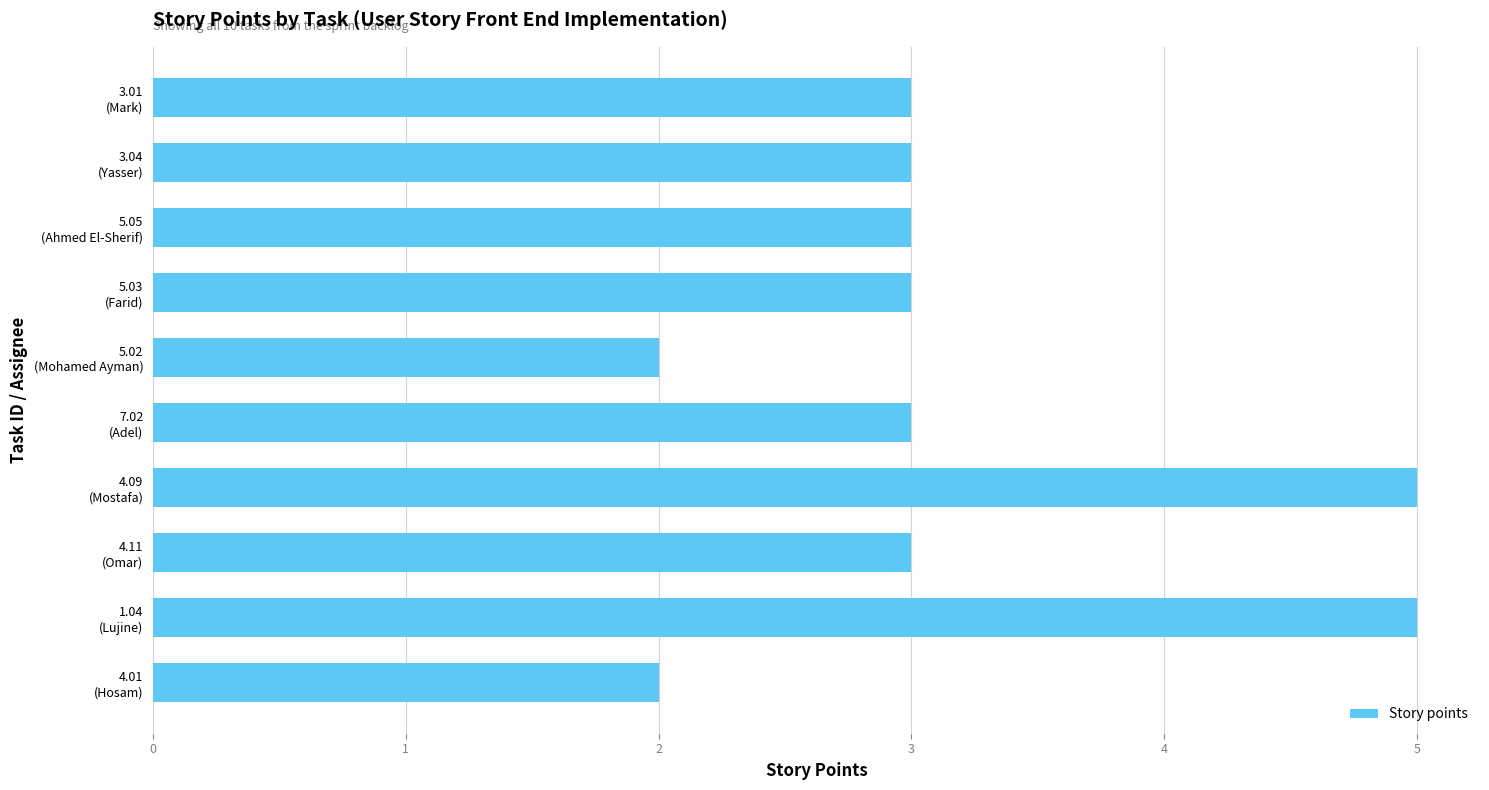

What is the greatest value displayed?

5